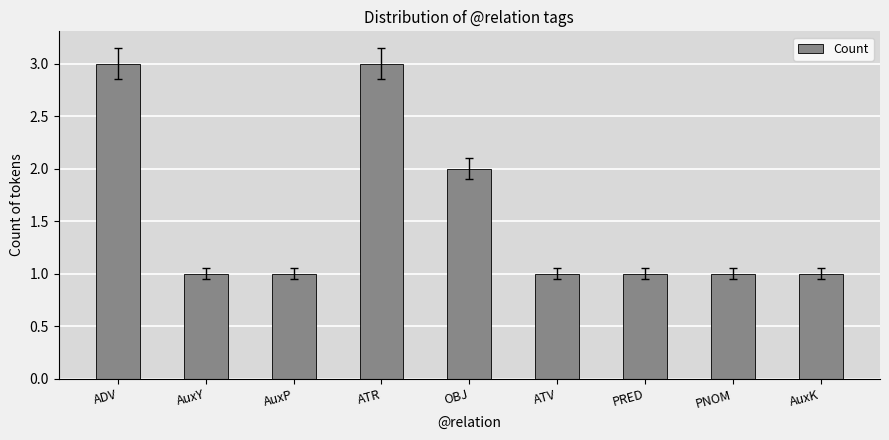

What is the label of the 1st bar from the right?

AuxK